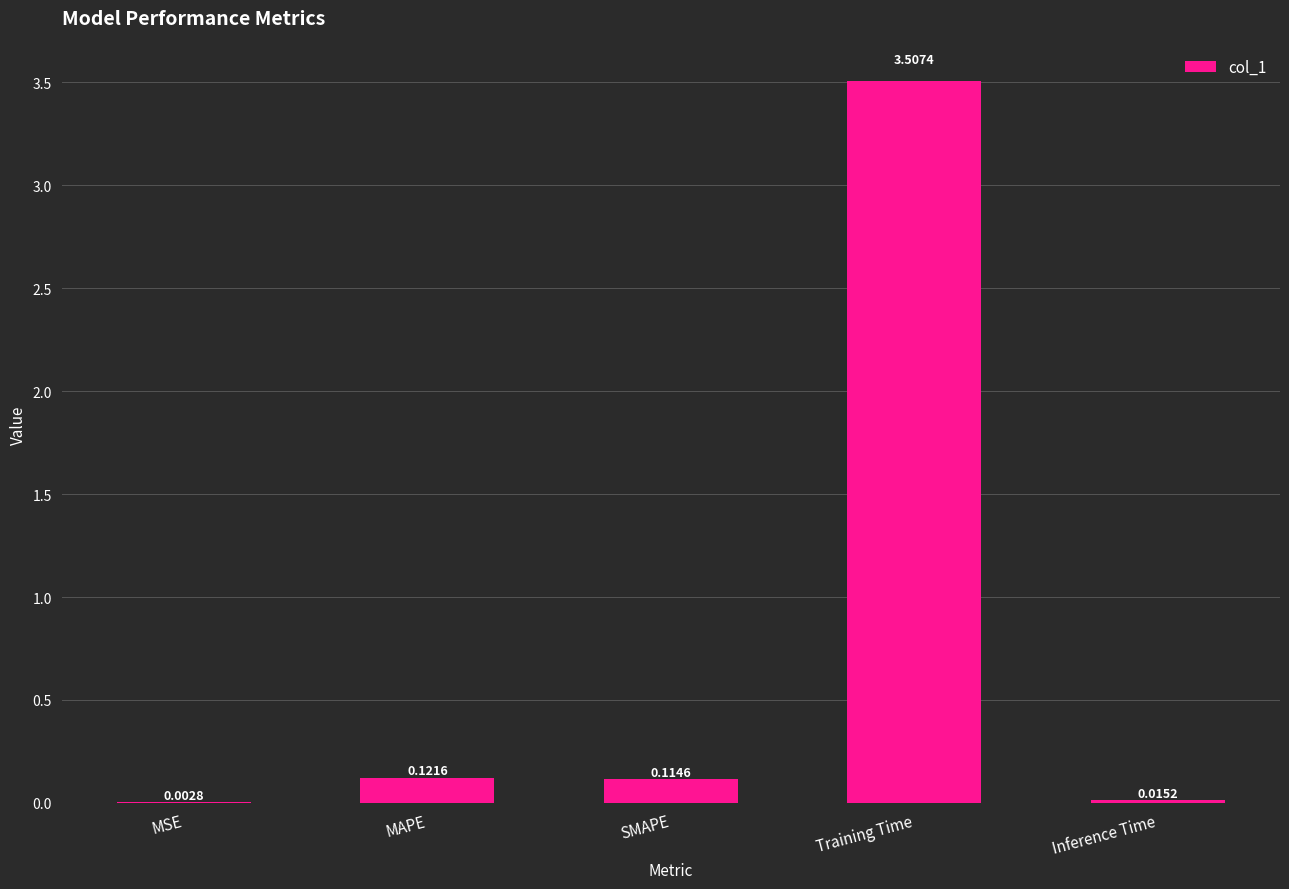

Which category has the highest value across all series?

Training Time